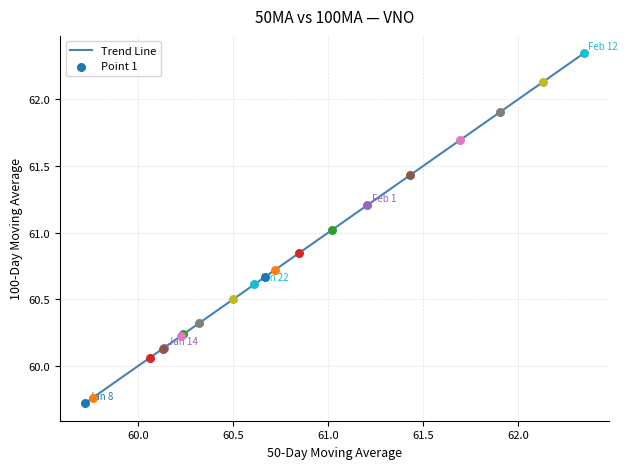

What is the minimum value shown in the chart?

59.7